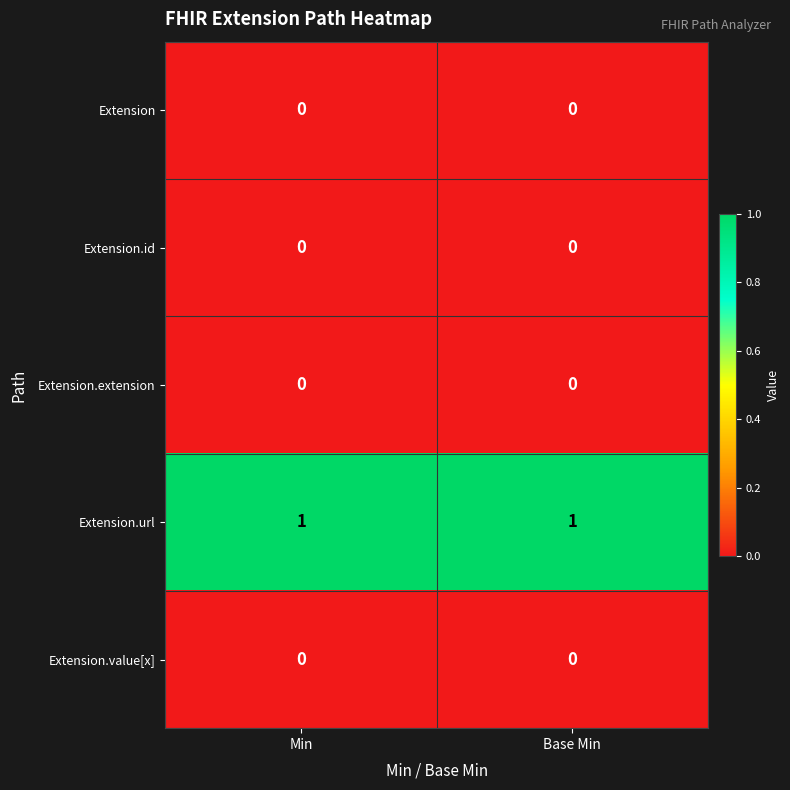

Is it true that Extension.extension equals 0 at Min?

True